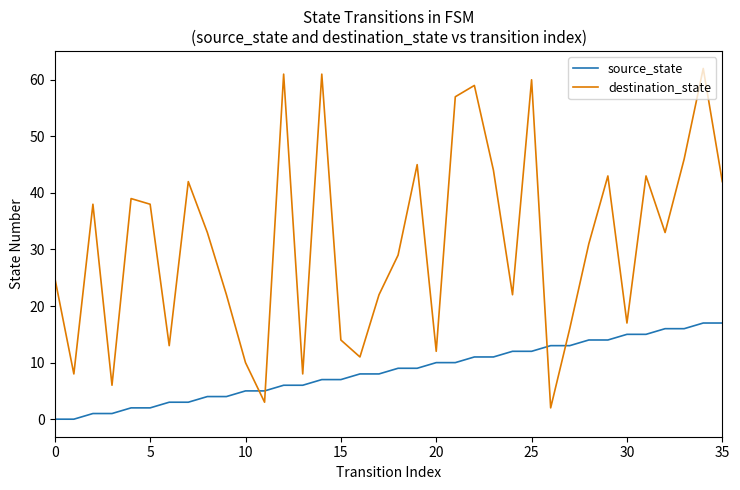

Does the chart have visible grid lines?

No